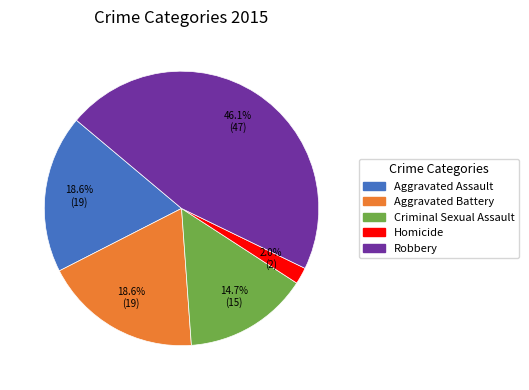

Does any single category account for the majority?

No